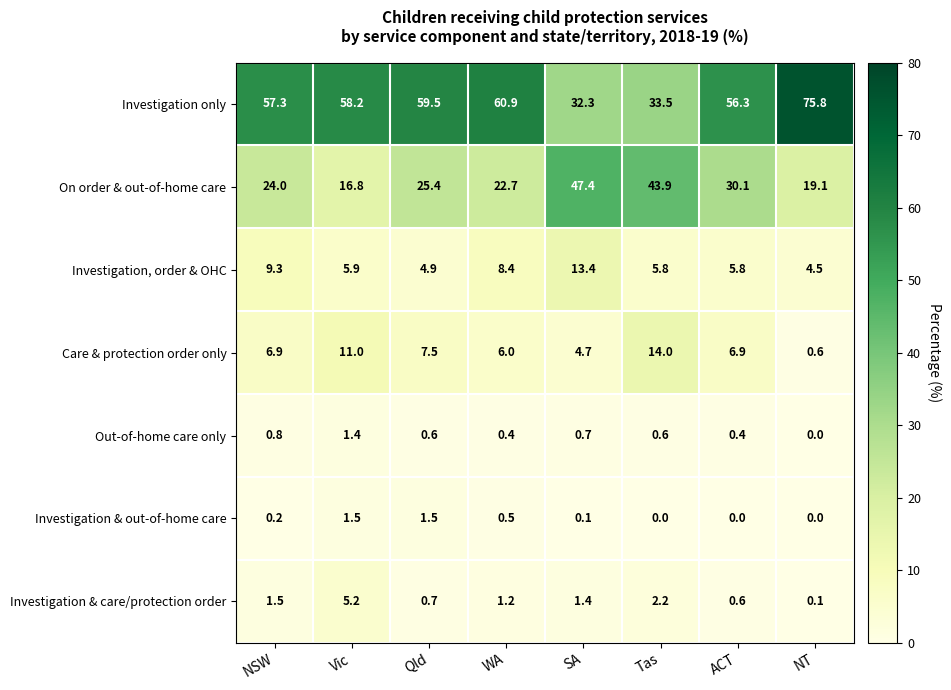

What is the minimum value for Investigation only?

32.3